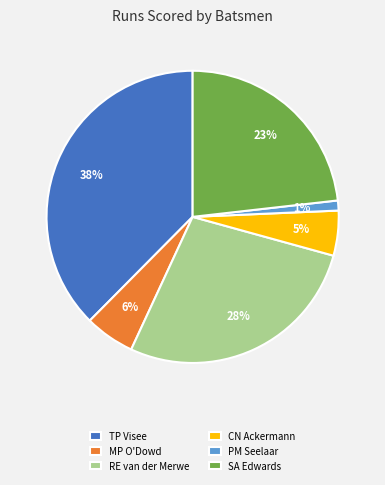

Does any single category account for the majority?

No